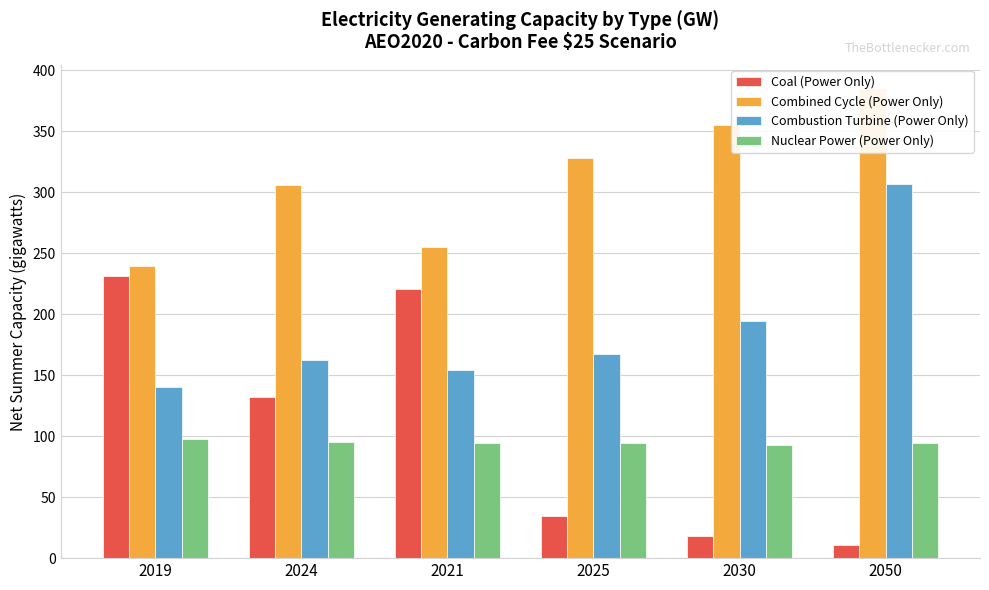

What is the label of the 2nd bar from the right?

2030